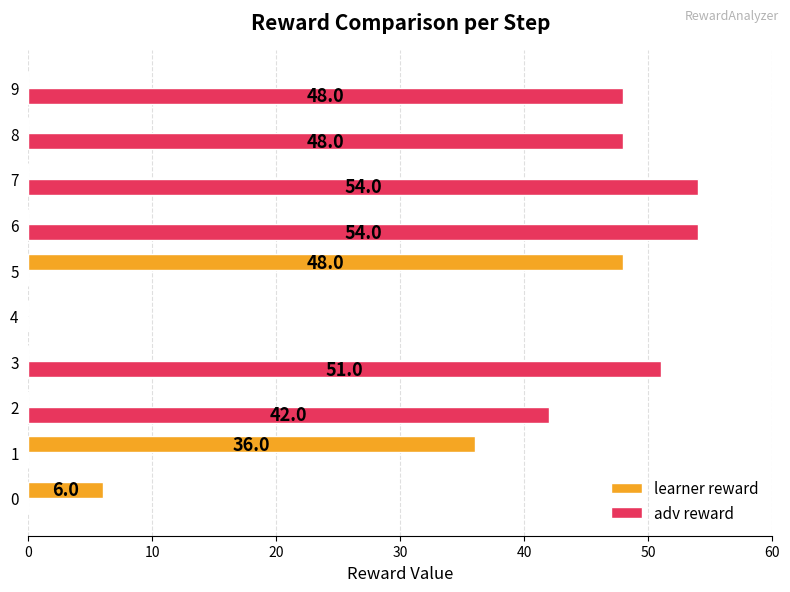

What is the sum of the adv reward values at 8 and 9?

96